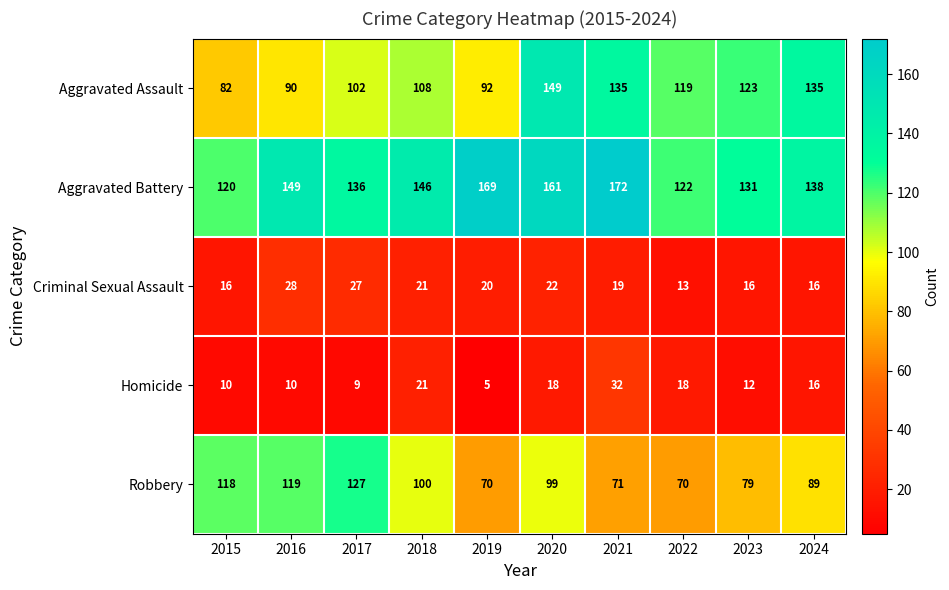

What is the sum of the Robbery values at 2017 and 2020?

226